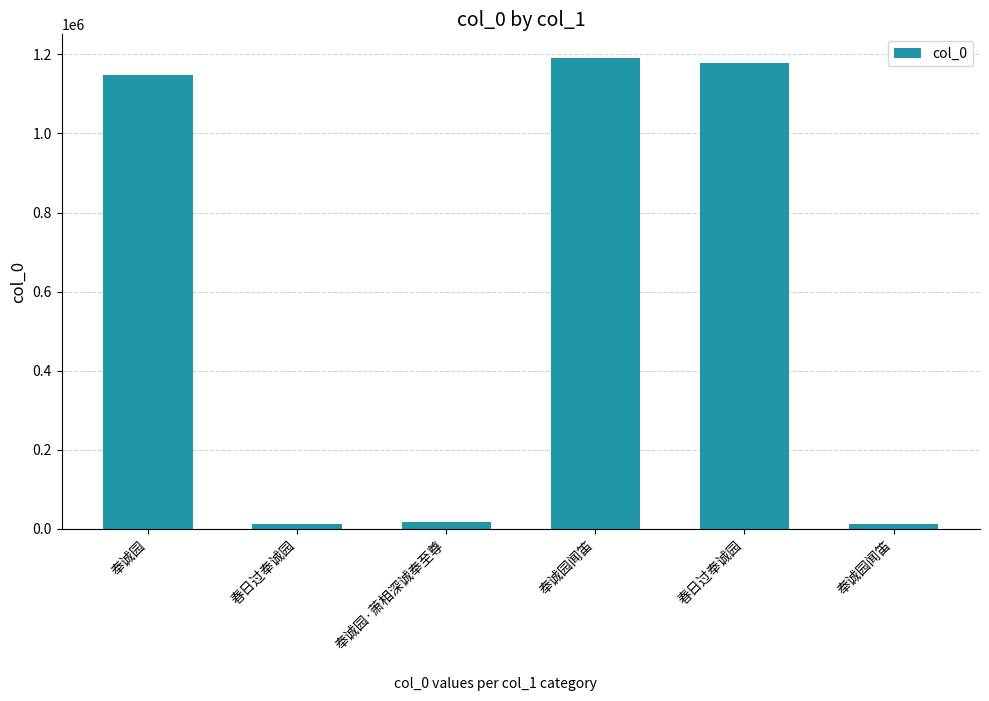

How many values are below 1149114?

3